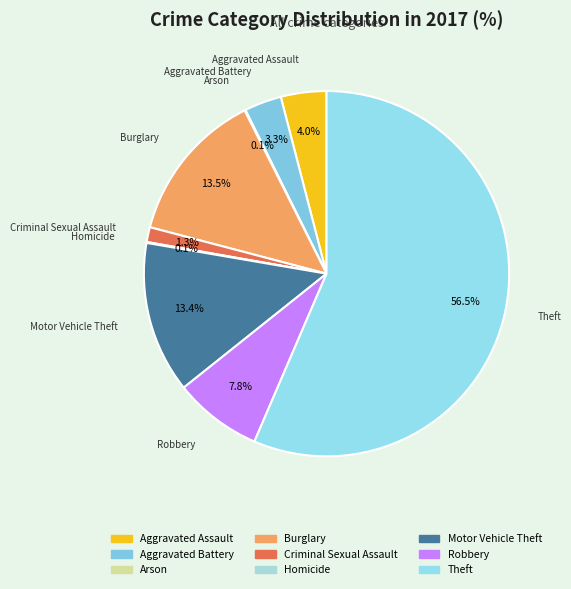

To the nearest percent, what is the difference between the largest and smallest slice percentages?

56%